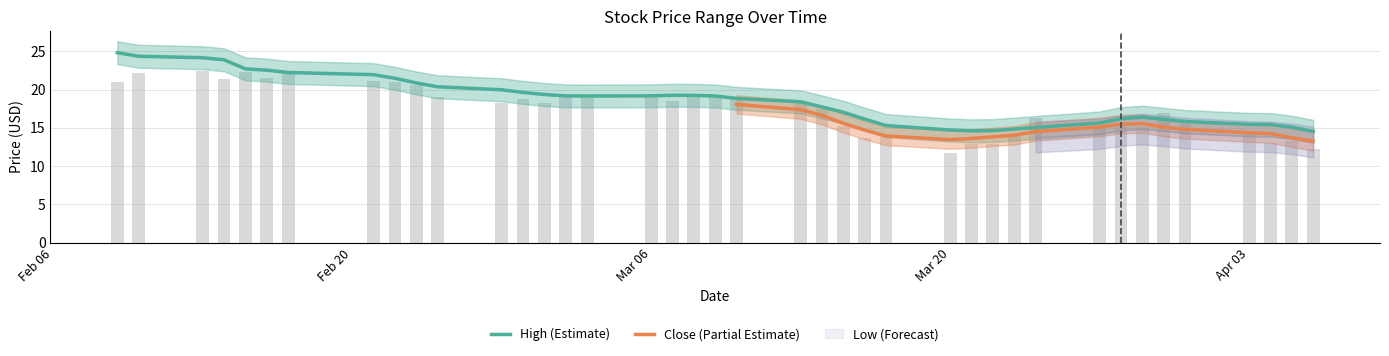

What is the difference between the second highest and minimum values in the low series?

9.8